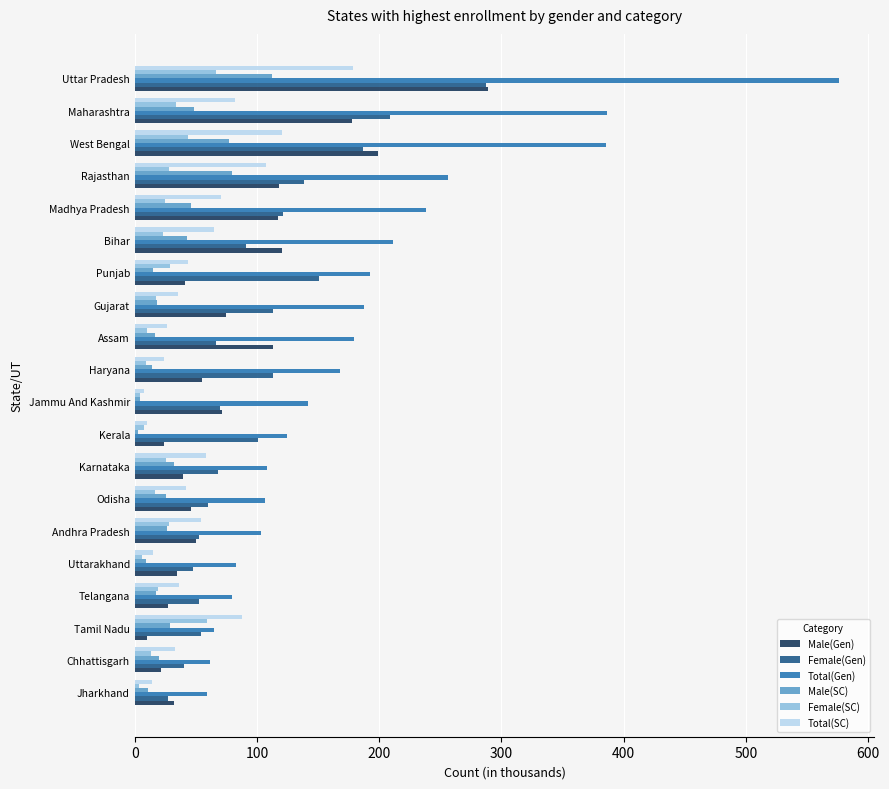

Which label corresponds to the largest value in the chart?

Uttar Pradesh